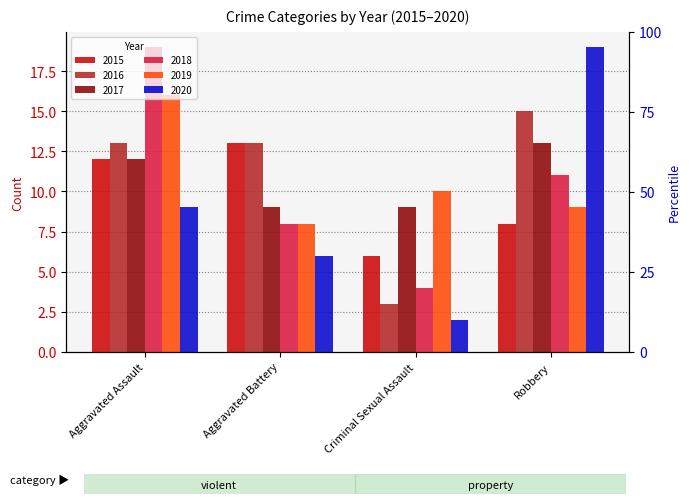

What is the total value across all series at Aggravated Battery?

57